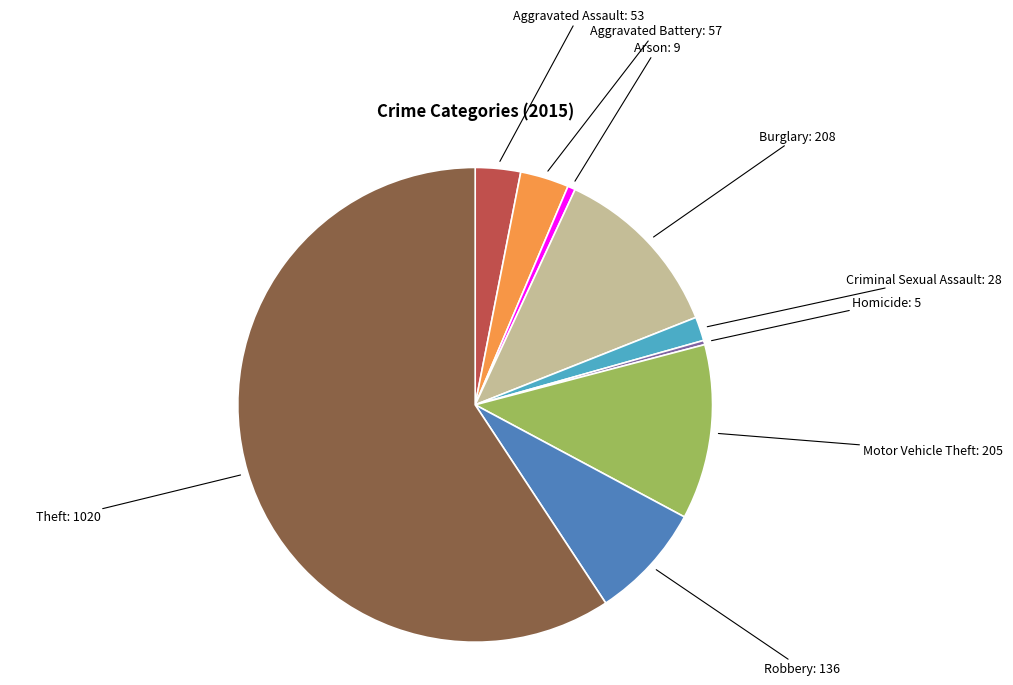

Combined, do Homicide and Robbery account for over 50%?

No